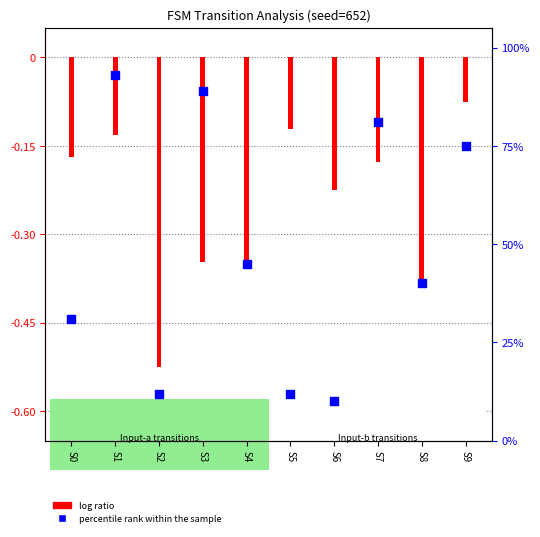

Which series contains the lowest Y value?

log ratio